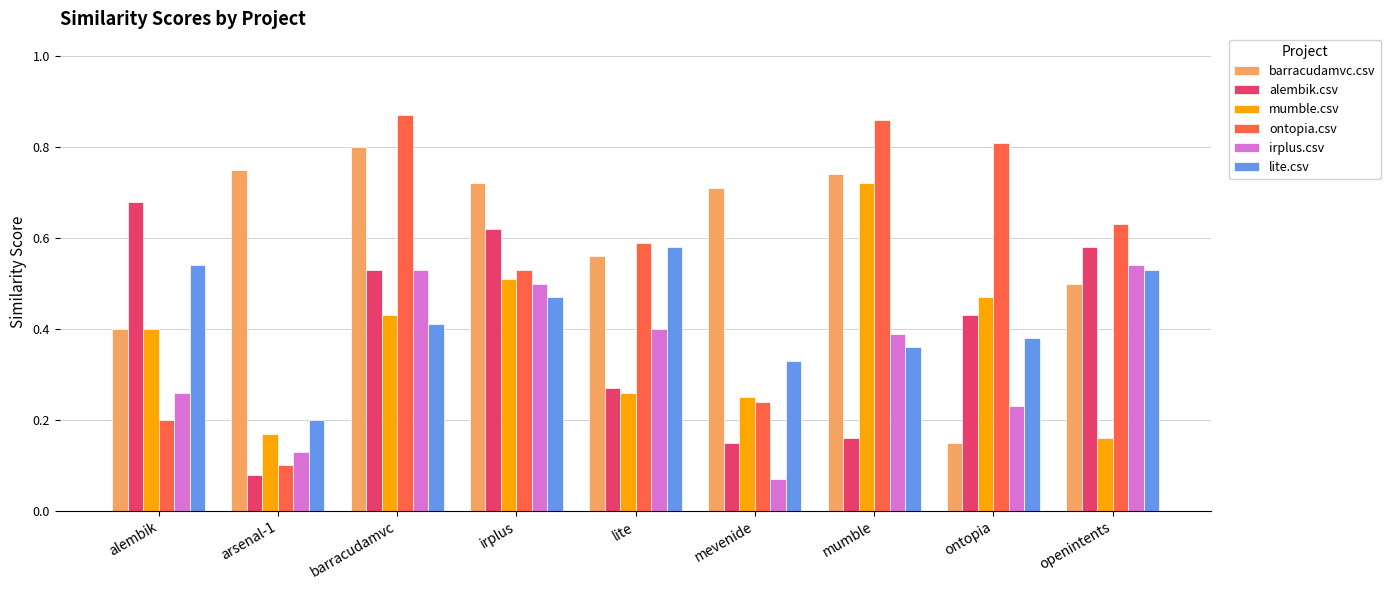

Which series has the largest range (max minus min)?

ontopia.csv